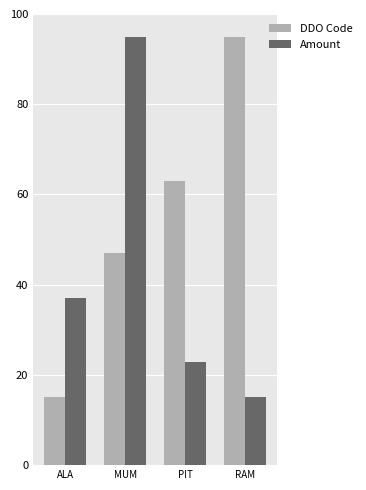

What is the average value of the Amount series?

42.5